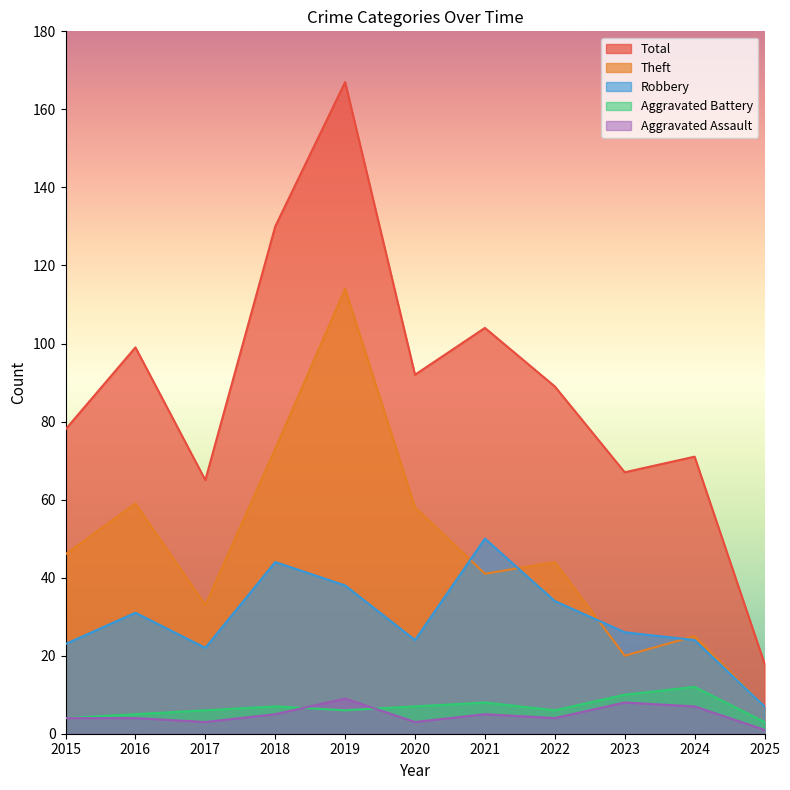

Which series has the largest range (max minus min)?

Total